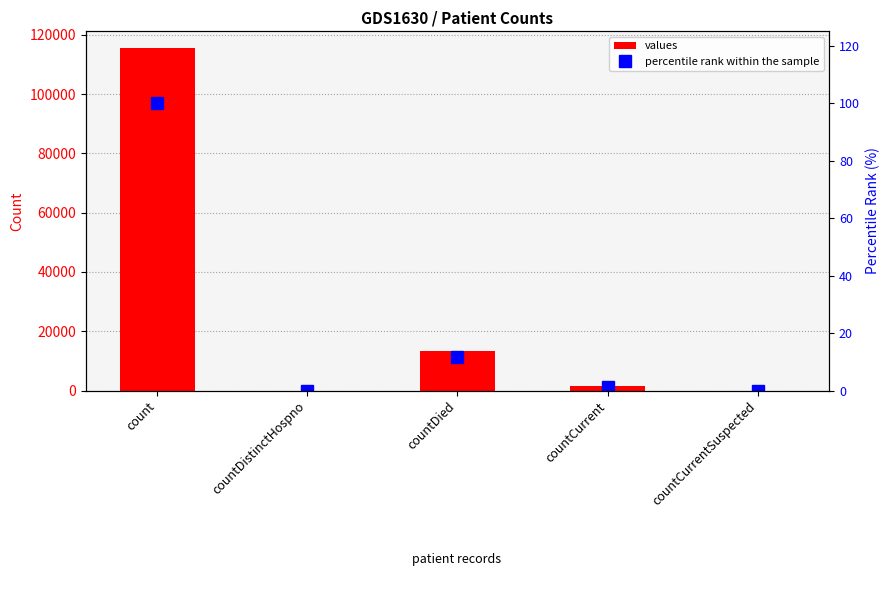

The percentile rank within the sample series shows 0.0 at countCurrentSuspected. True or false?

True